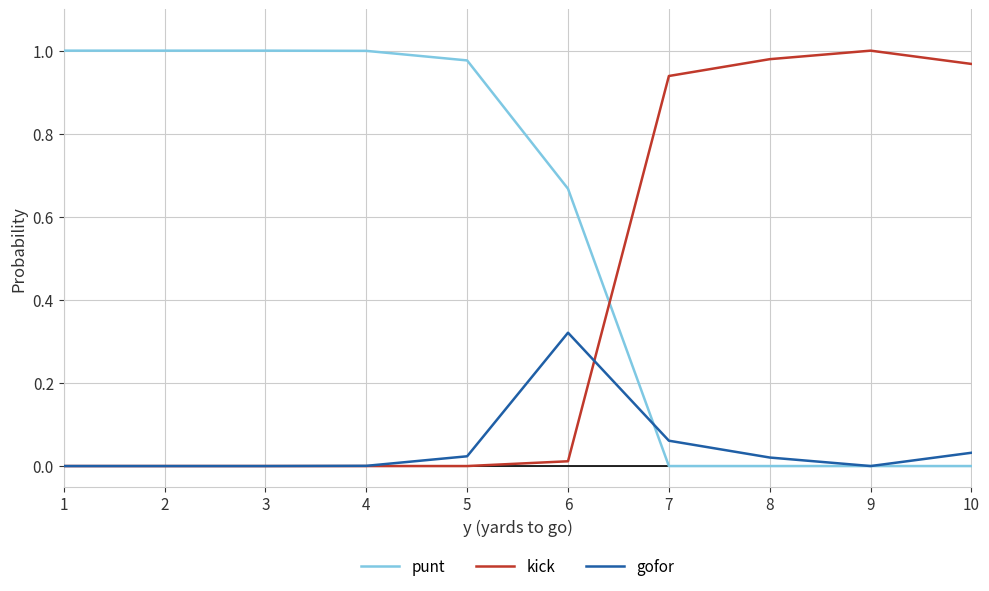

Which series has the largest total across all categories?

punt